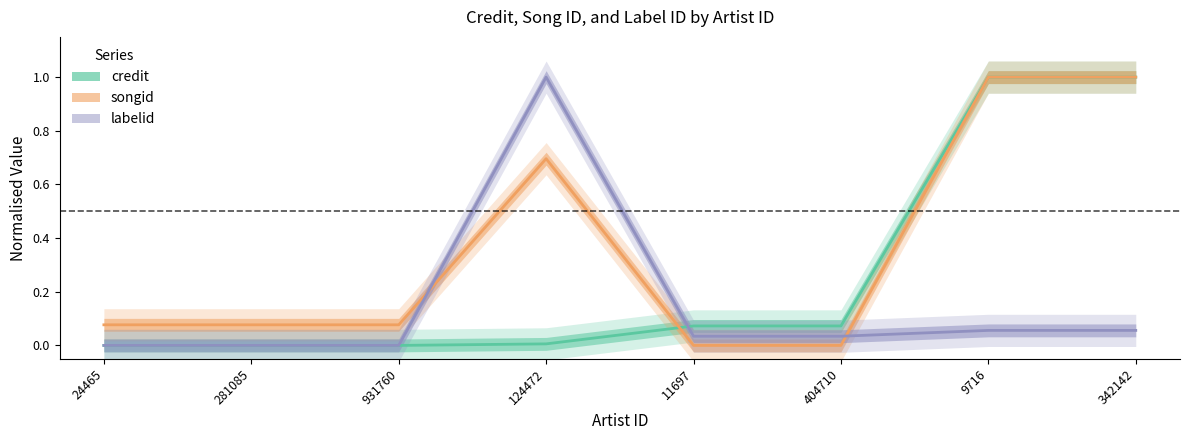

What is the sum of all labelid values?

1.2